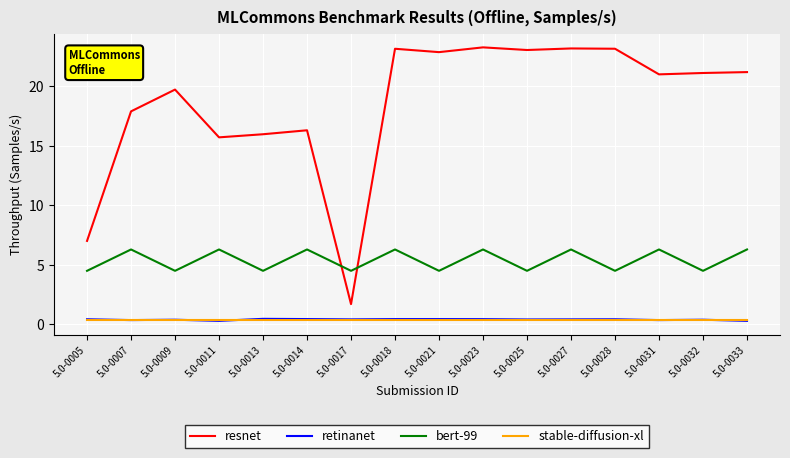

How many times do resnet and bert-99 cross each other?

2